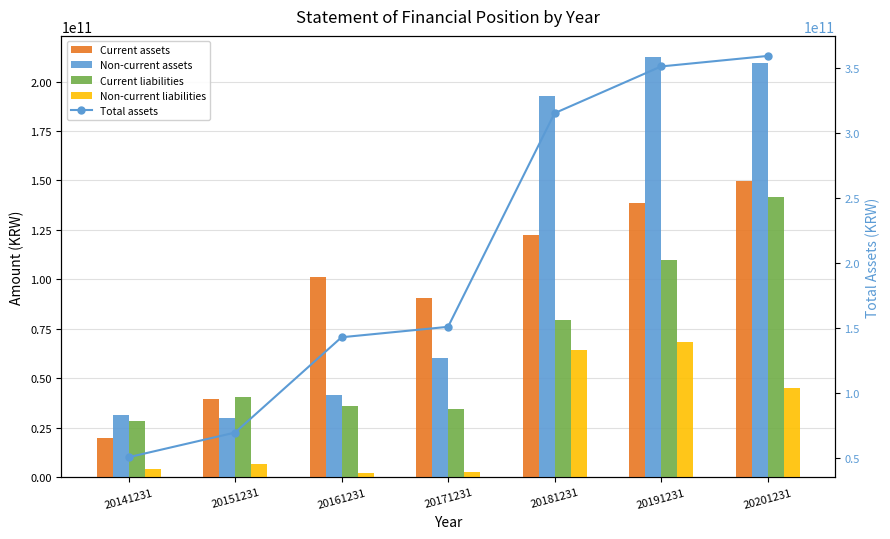

What is the value of the Total assets bar at the 5th from the left?

315034709322